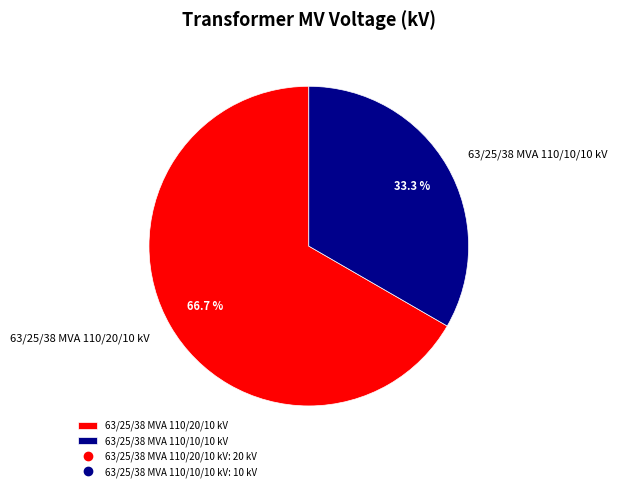

To the nearest percent, what is the difference between the largest and smallest slice percentages?

33%